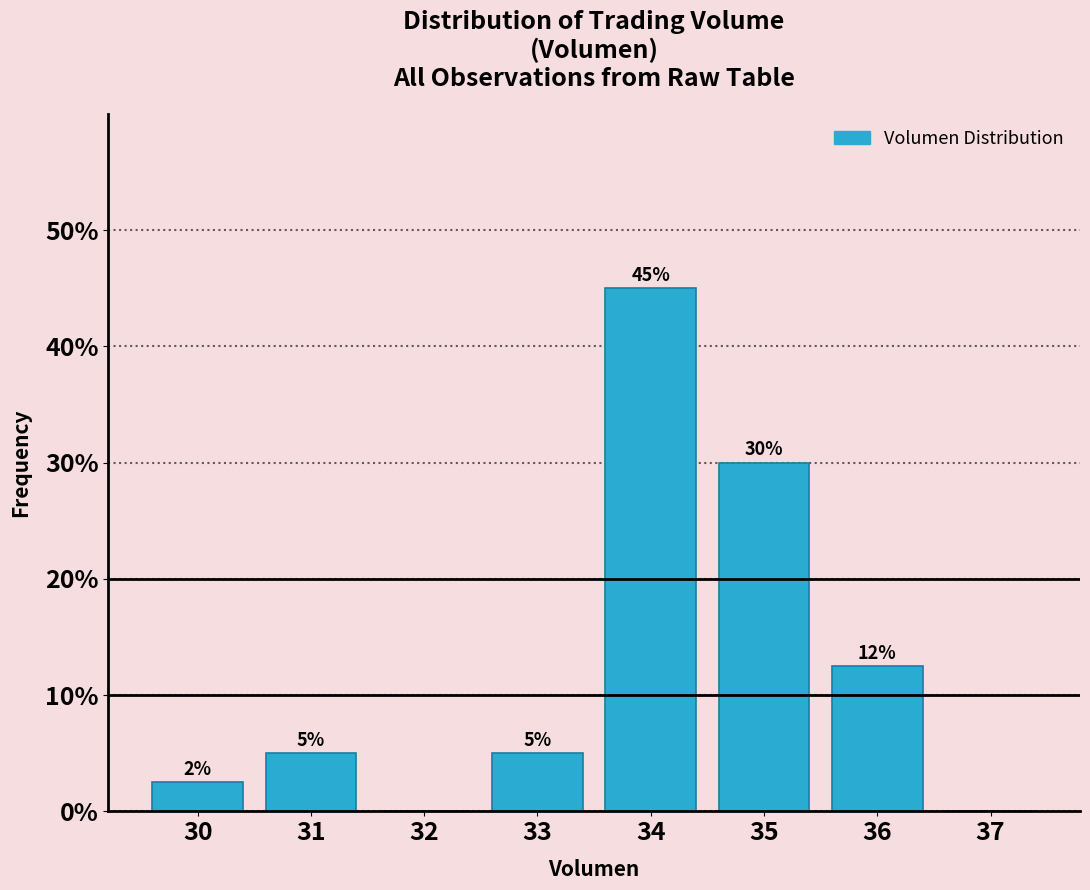

What is the change in value from 31 to 37?

-5.0